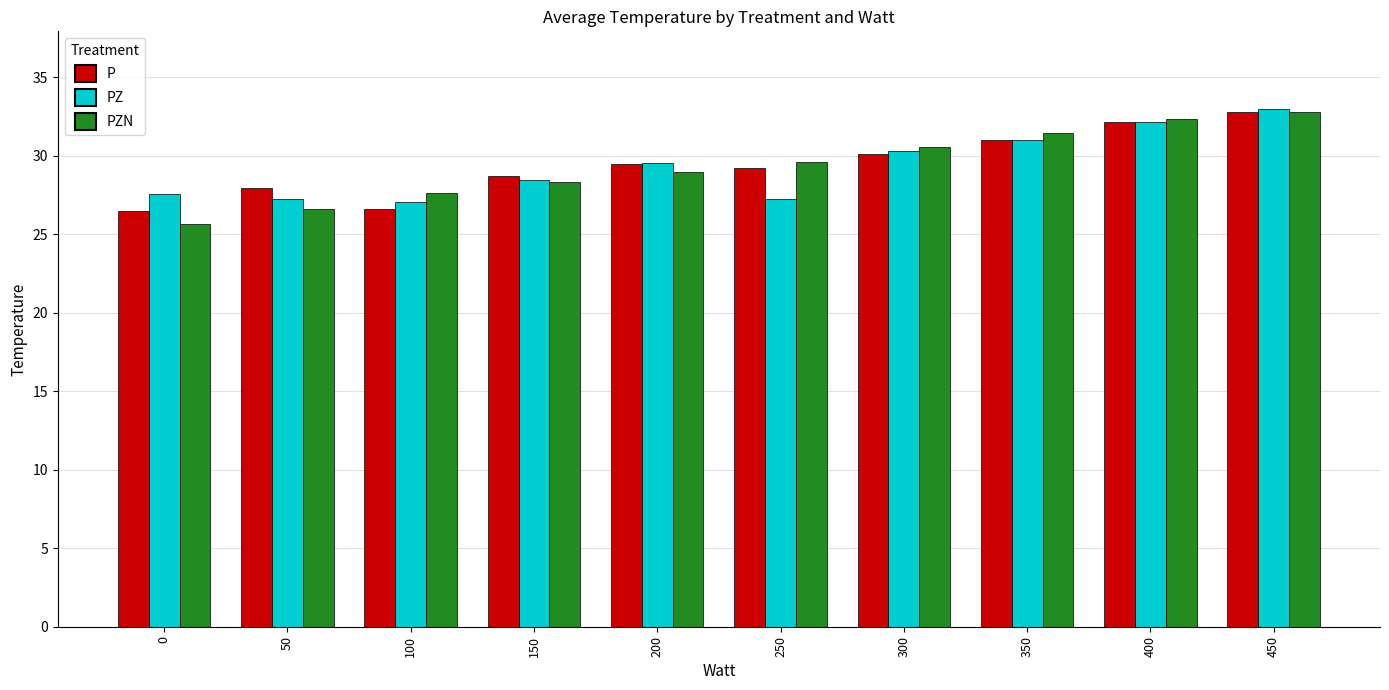

What is the lowest value of the PZN series?

25.6